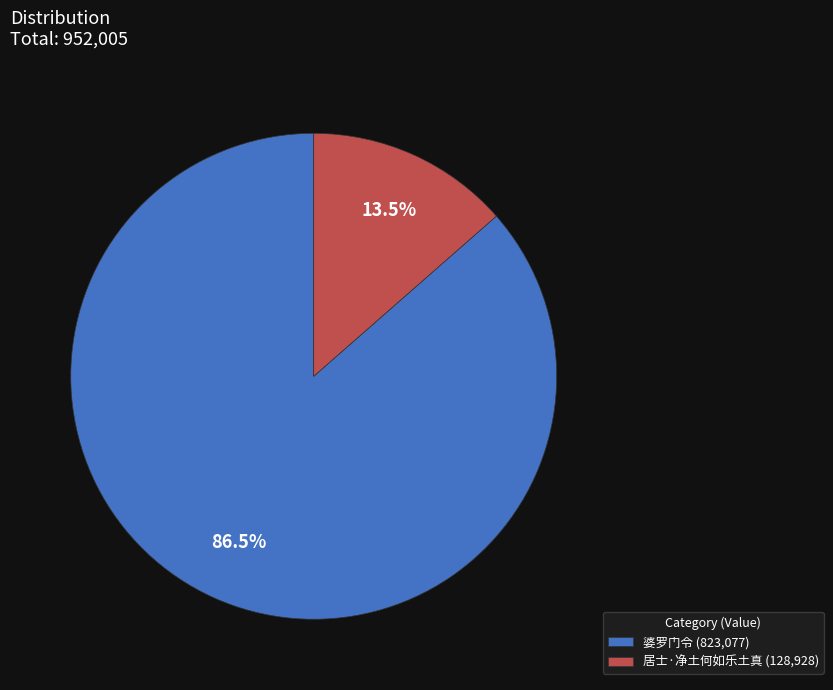

Between 婆罗门令 and 居士·净土何如乐土真, which is larger?

婆罗门令